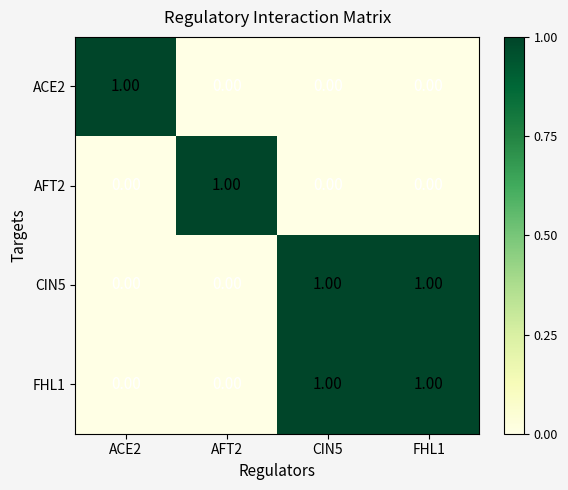

Which category has the highest value across all series?

ACE2